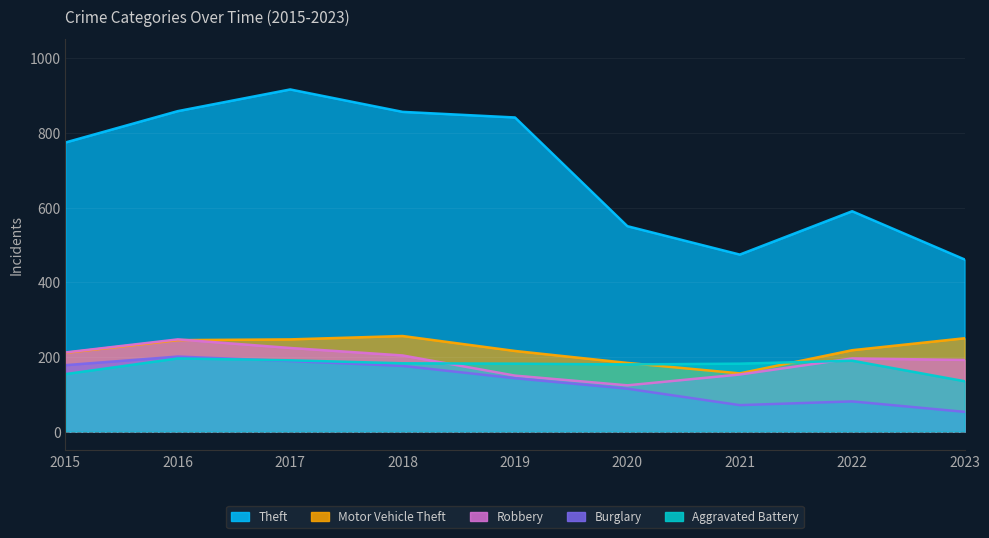

What are all the series names shown in the legend?

Theft, Motor Vehicle Theft, Robbery, Burglary, Aggravated Battery